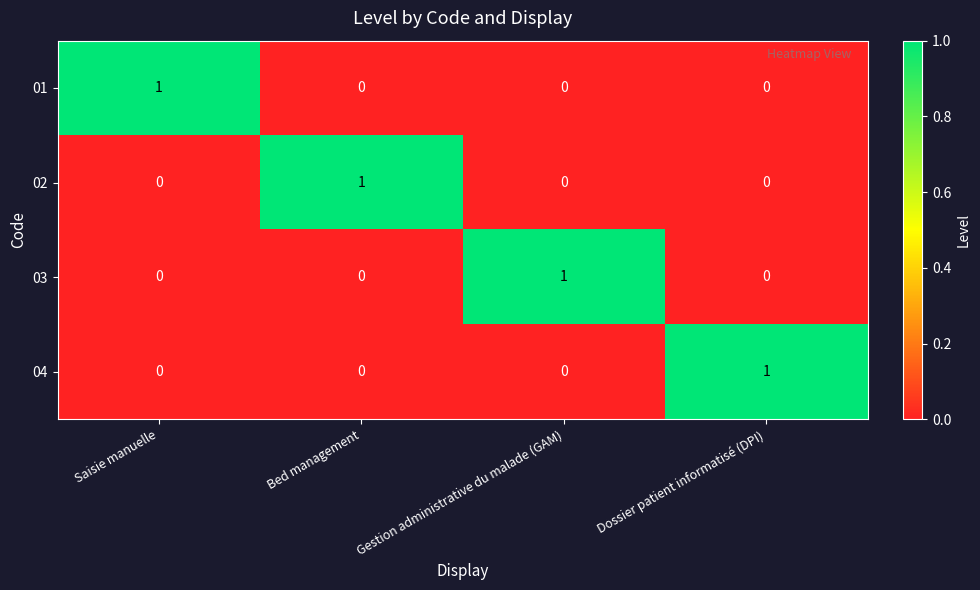

Is it true that 01 equals 0 at Gestion administrative du malade (GAM)?

True